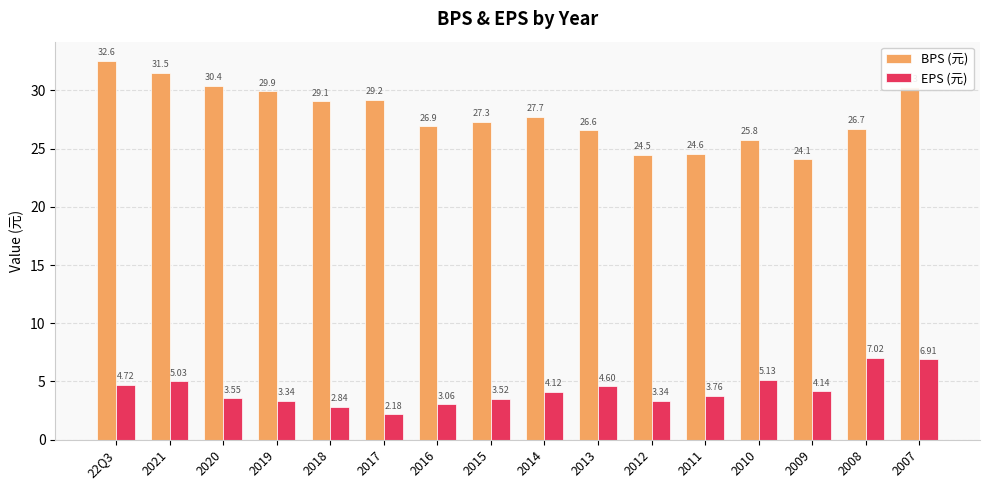

What is the difference between the EPS (元) values at 2013 and 2010?

0.5